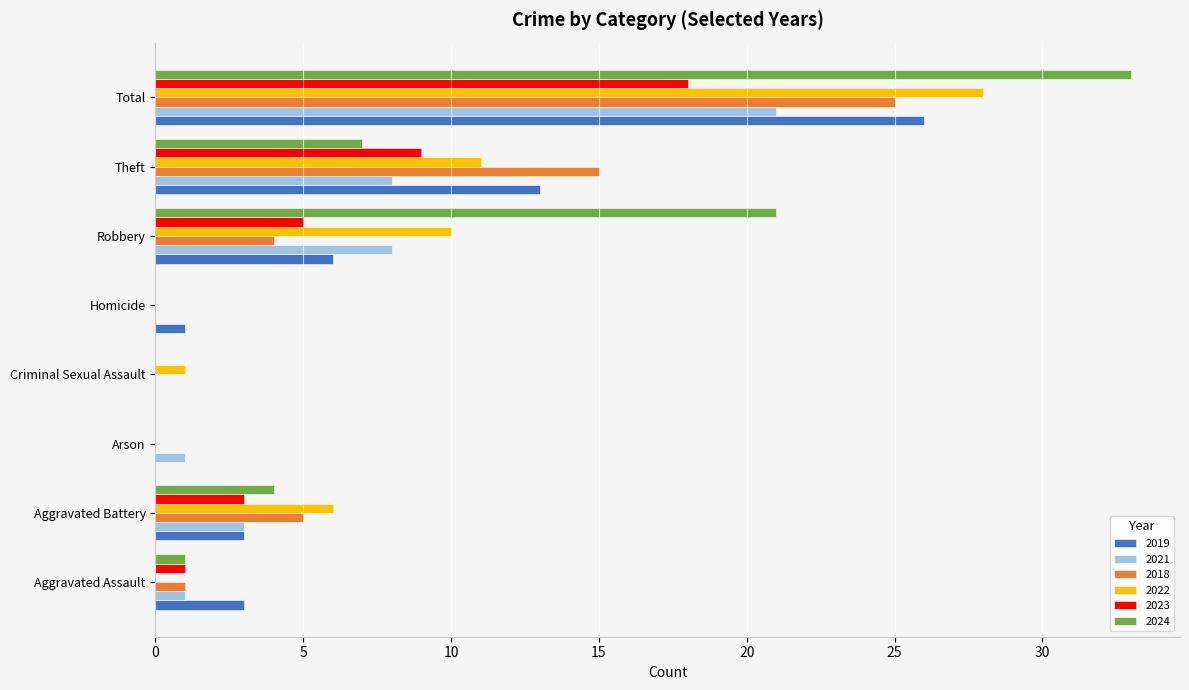

True or false: 2022 has a value of 0 at Arson.

True